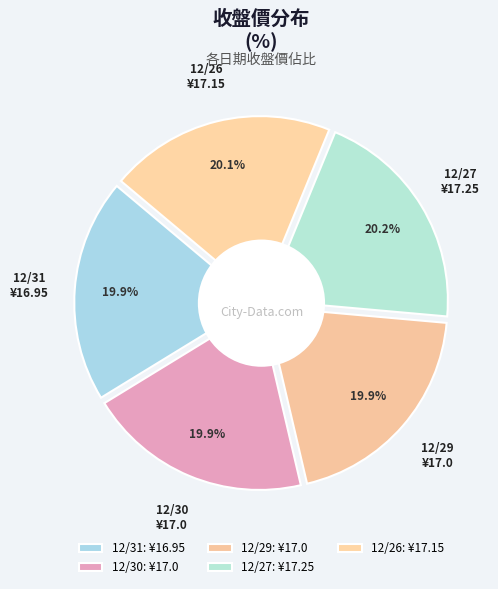

Does 12/31 account for over 50% of the chart?

No